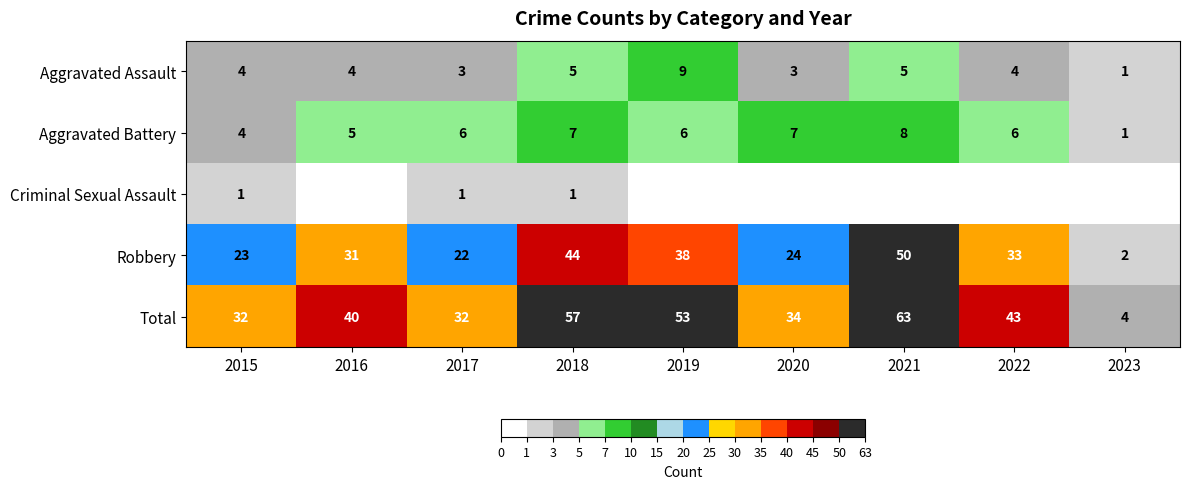

The value of Aggravated Battery at 2023 is 1. True or false?

True